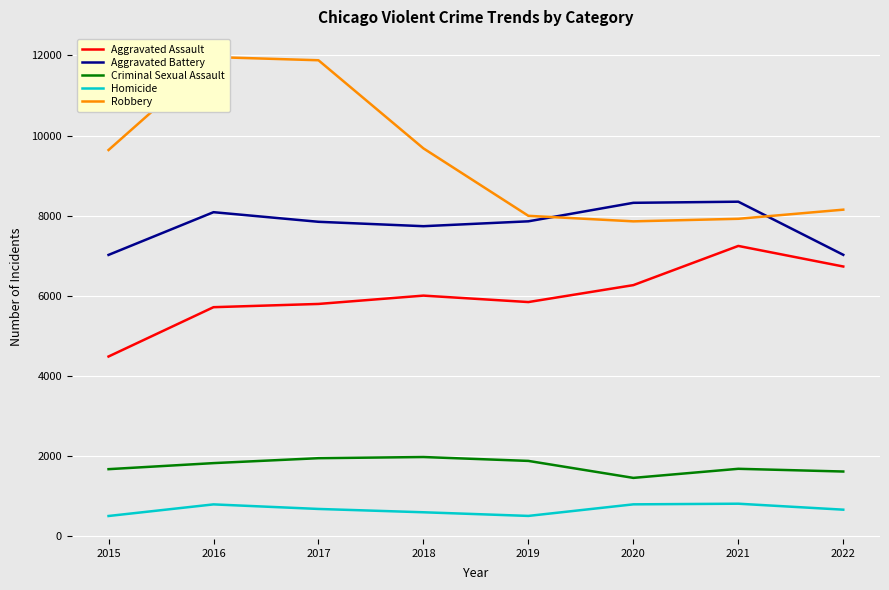

What is the sum of all Aggravated Battery values?

62226